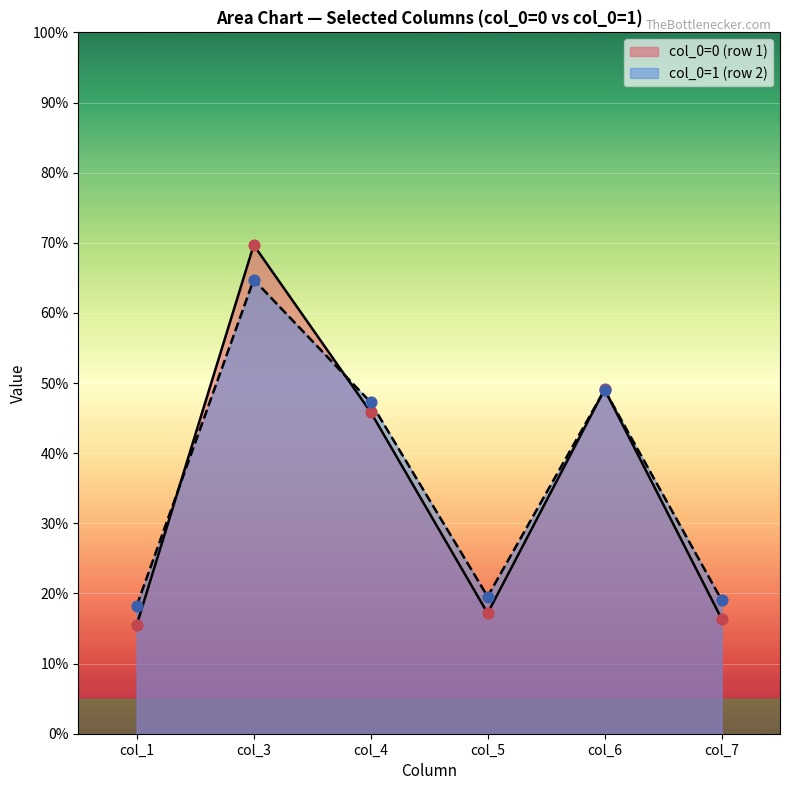

At how many categories does at least one series exceed 58?

1